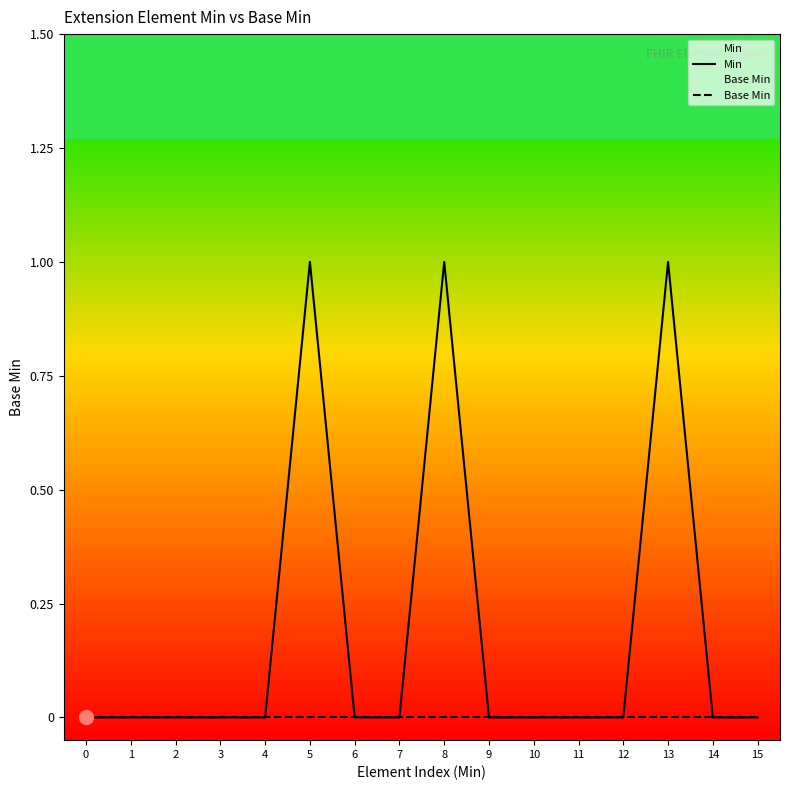

True or false: Base Min and Min cross at least once.

False